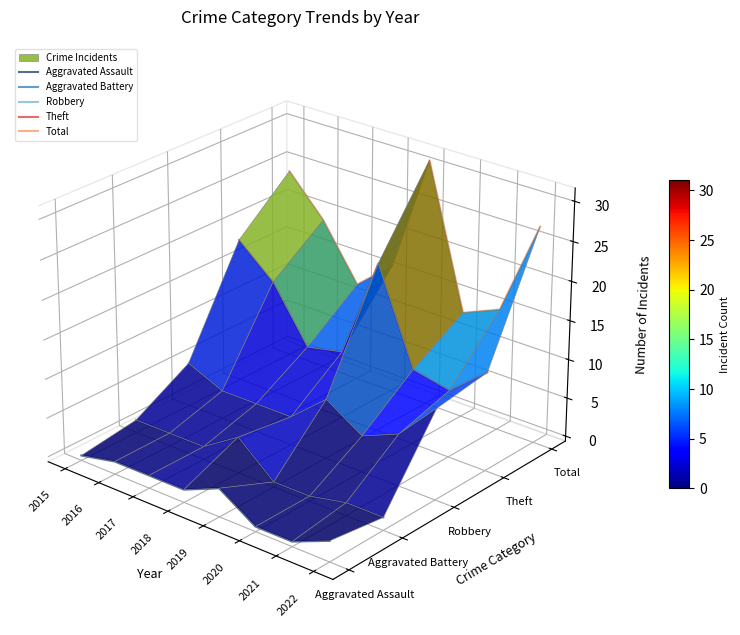

Which category has the highest value in the Robbery series?

2015